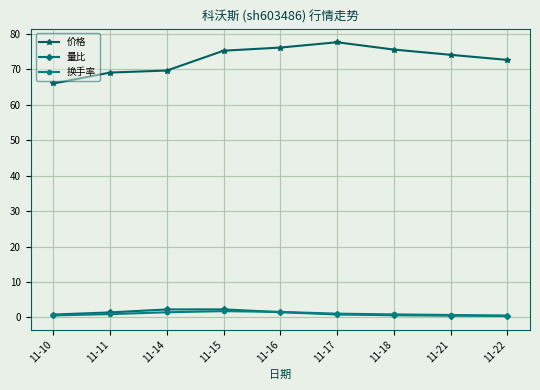

What is the value of the 价格 point at the 3rd from the left?

69.6